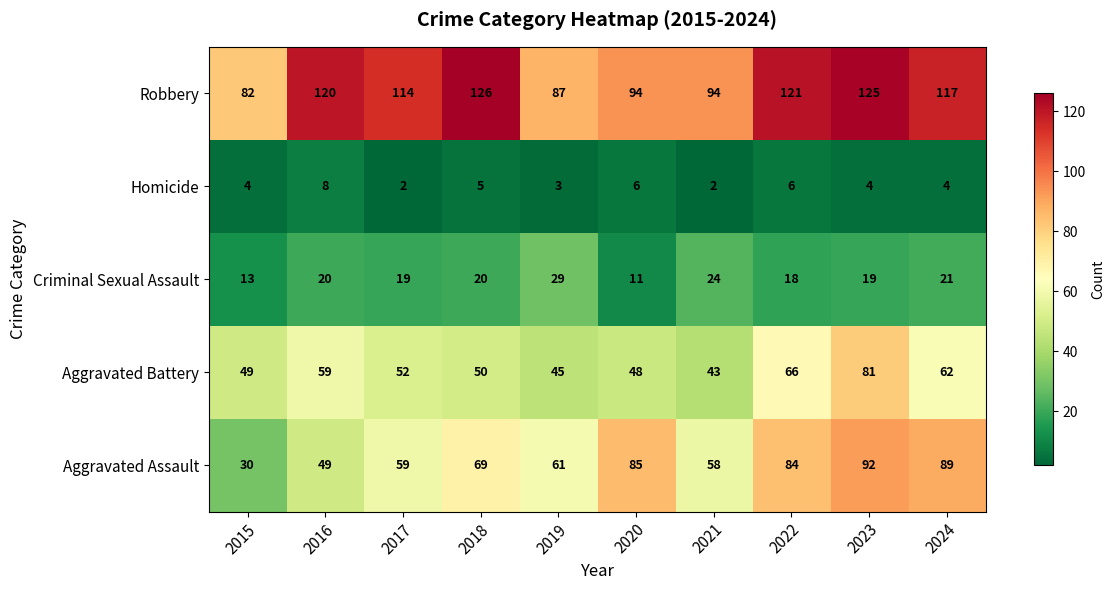

Rank the series by their maximum value, from lowest to highest.

Homicide, Criminal Sexual Assault, Aggravated Battery, Aggravated Assault, Robbery